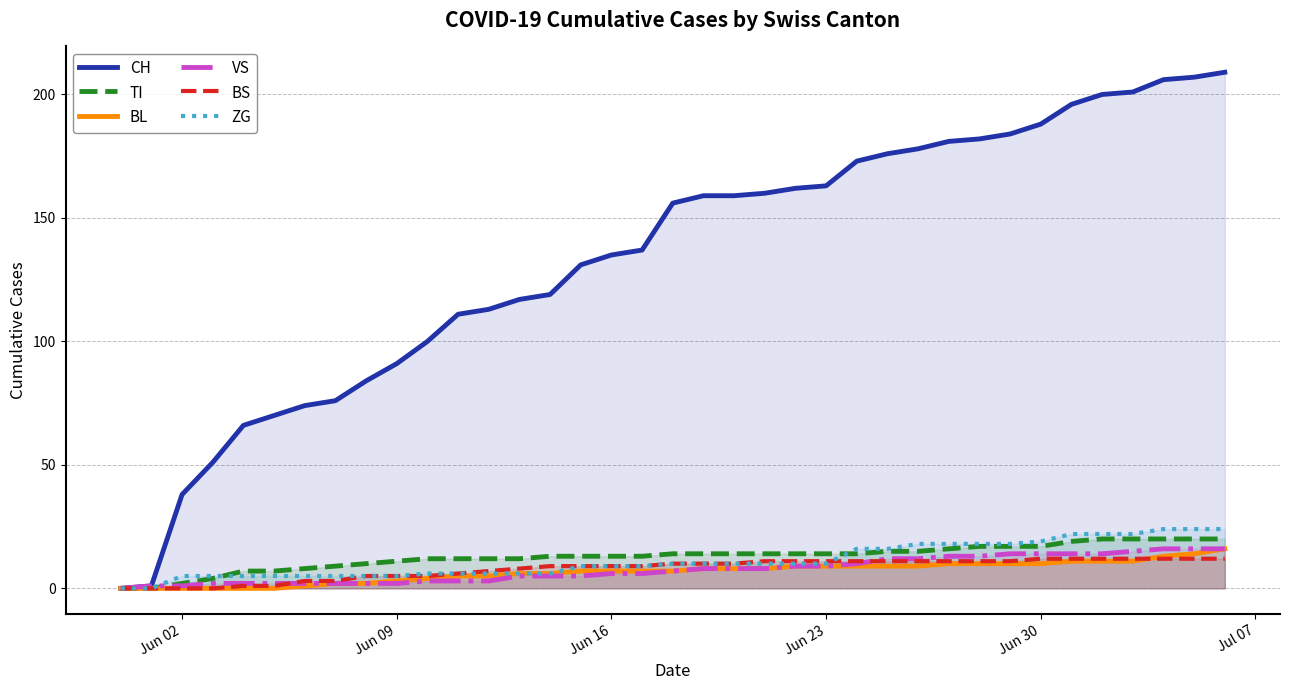

Which series has the largest total across all categories?

CH